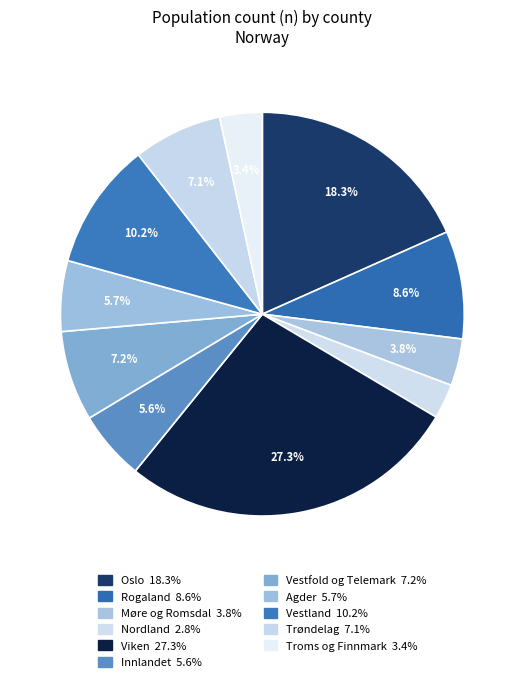

Which slice is the largest?

Viken